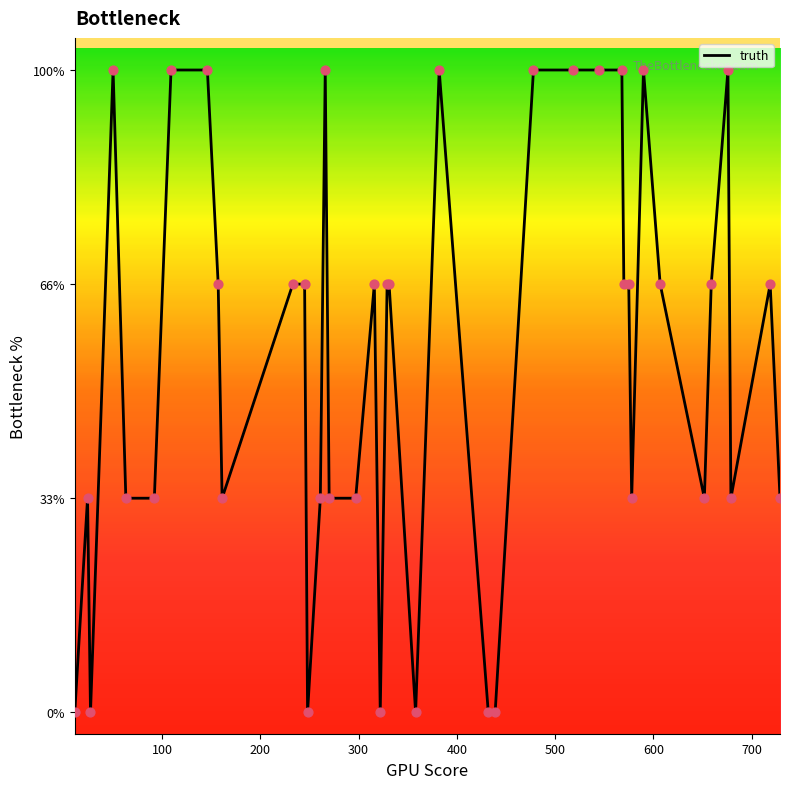

Does the chart have visible grid lines?

No